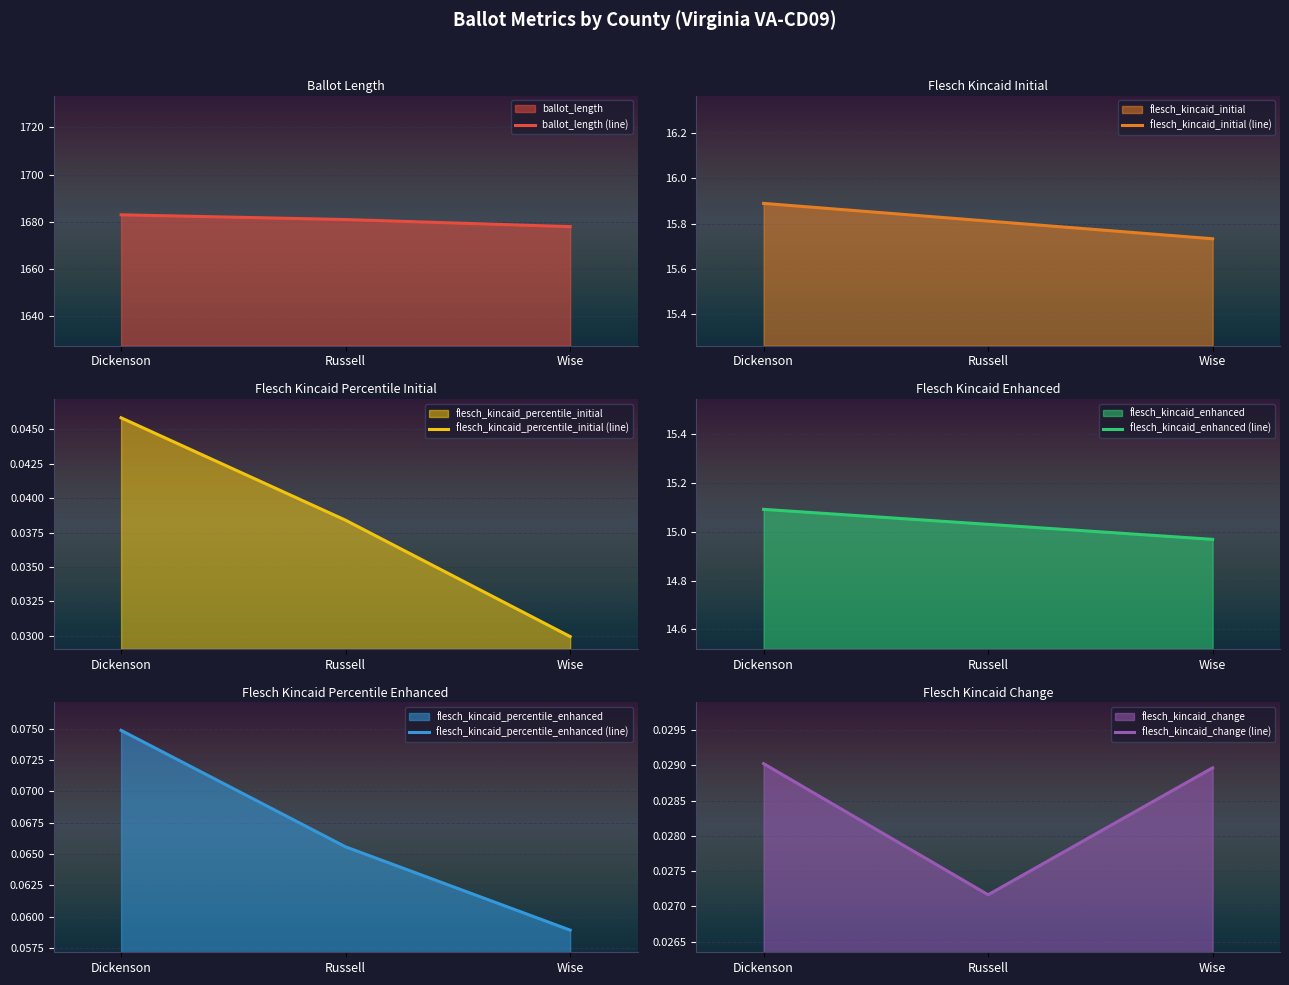

What is the lowest value of the flesch_kincaid_initial (line) series?

15.7